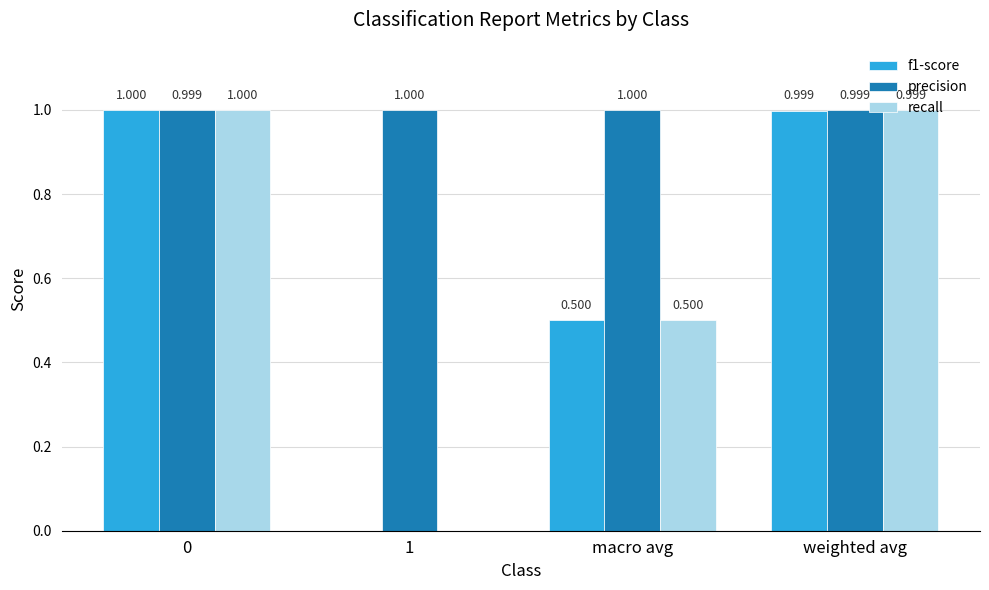

What is the average value of the recall series?

0.6